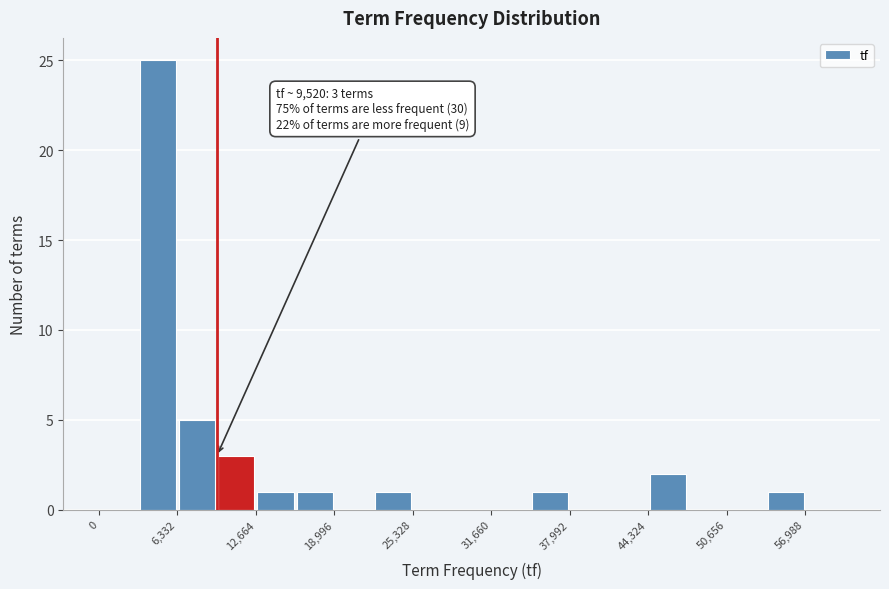

Around what value on the x-axis is the tallest bar? Give the approximate position of its centre, as read against the axis.

5000